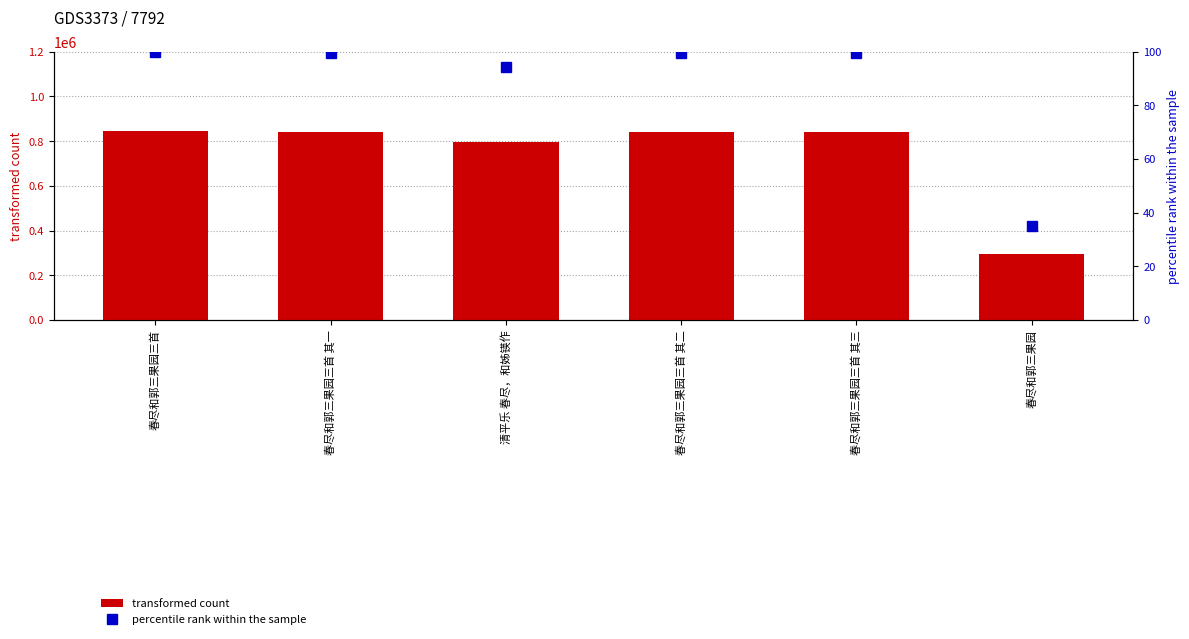

Rank the categories by transformed count value from highest to lowest.

春尽和郭三果园三首, 春尽和郭三果园三首 其三, 春尽和郭三果园三首 其二, 春尽和郭三果园三首 其一, 清平乐 春尽，和姊锳作, 春尽和郭三果园